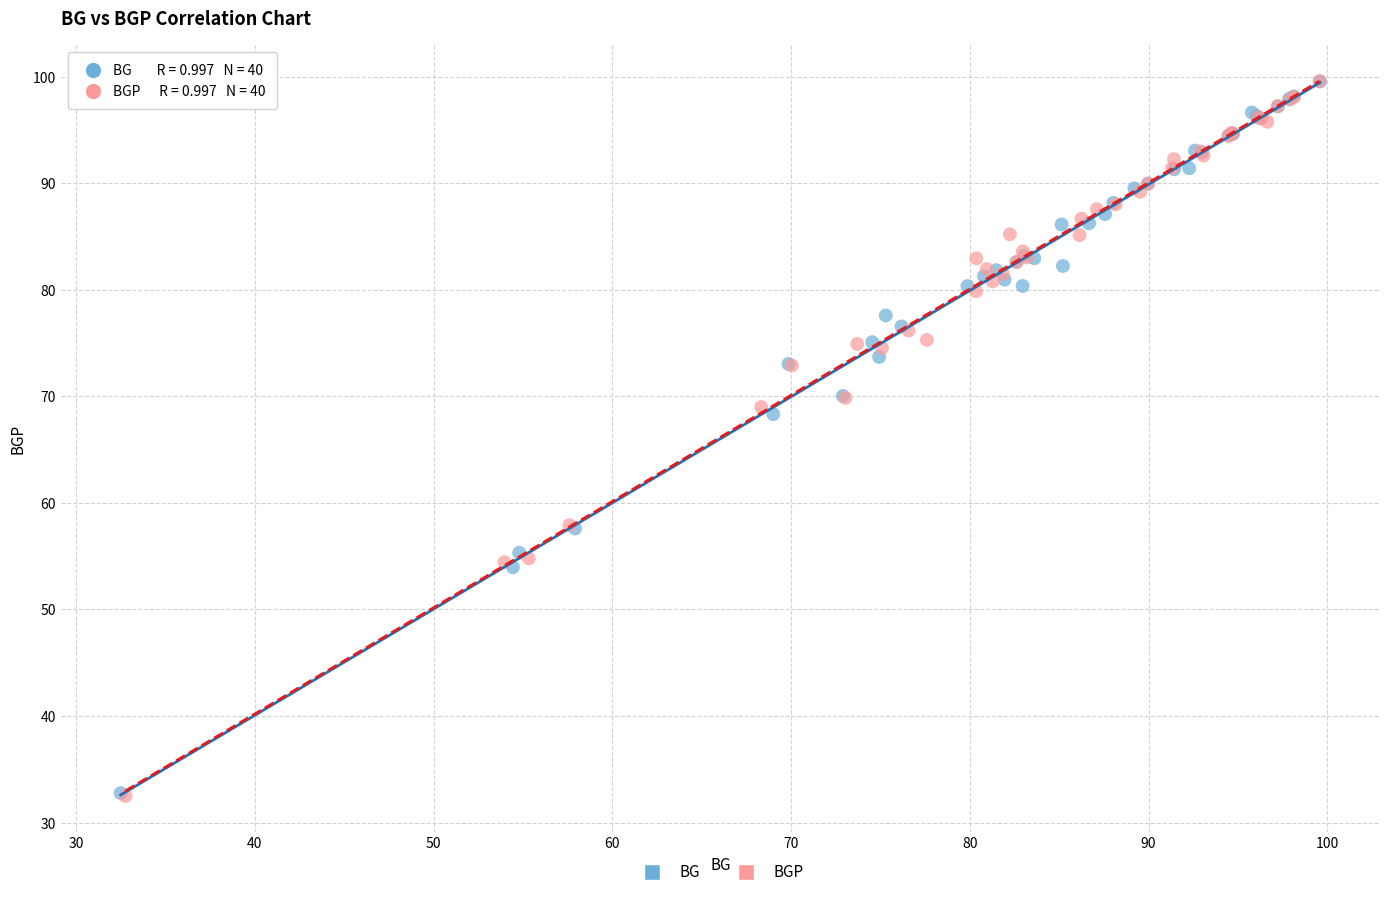

What are all the series names shown in the legend?

BG, BGP